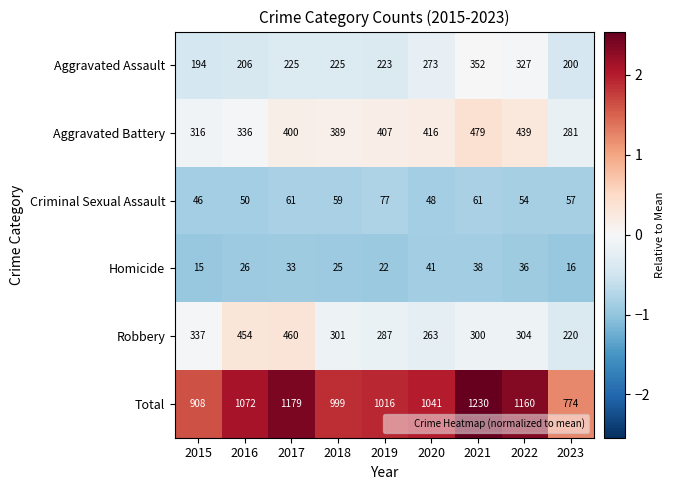

What is the sum of the Total values at 2016 and 2021?

2302